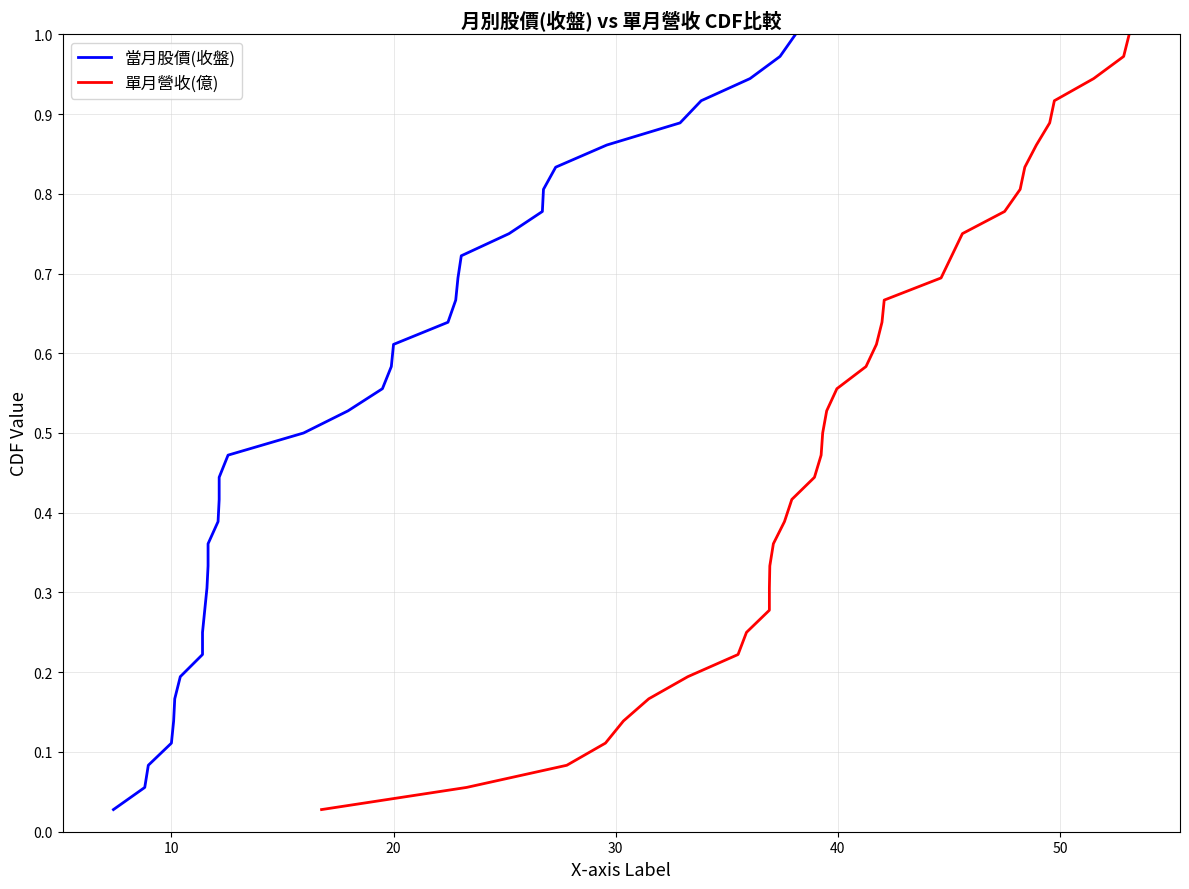

Which series has the widest spread of values?

當月股價(收盤)